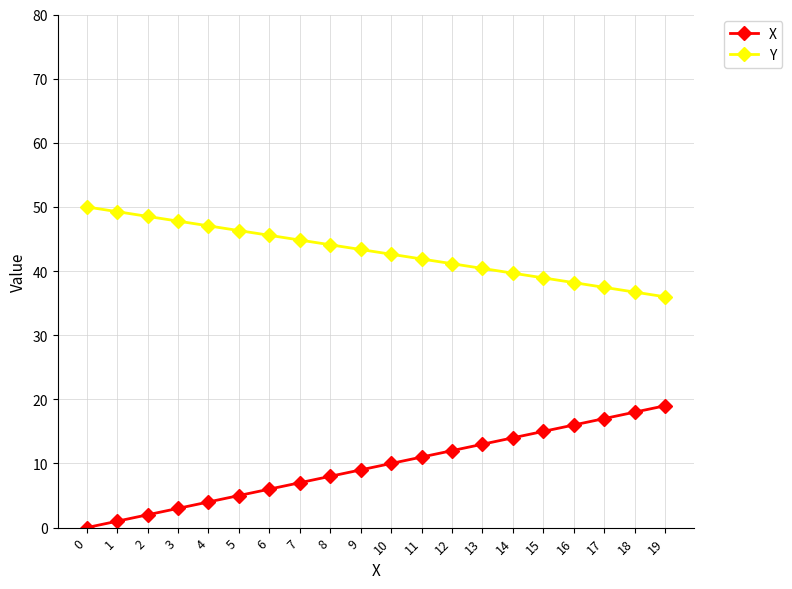

True or false: Y has a value of 22.9 at 7.

False